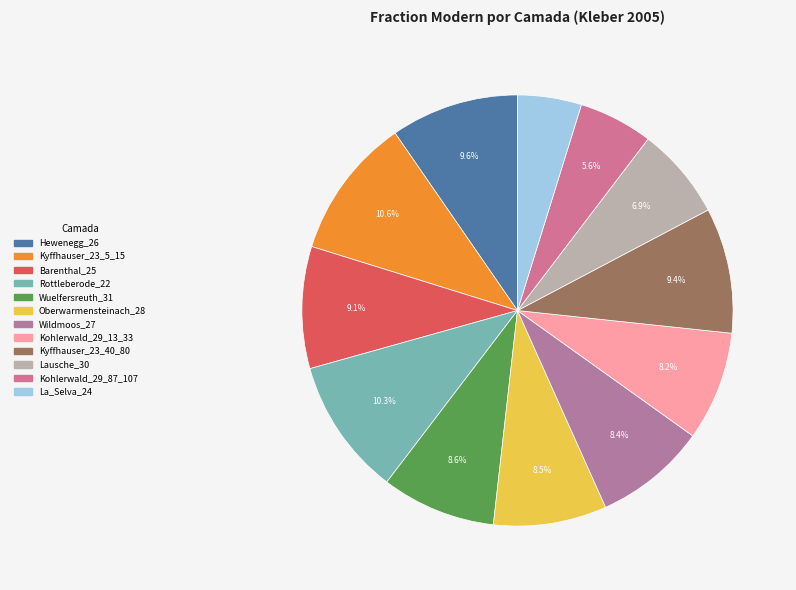

Is it true that Lausche_30 is 14% of the pie?

False